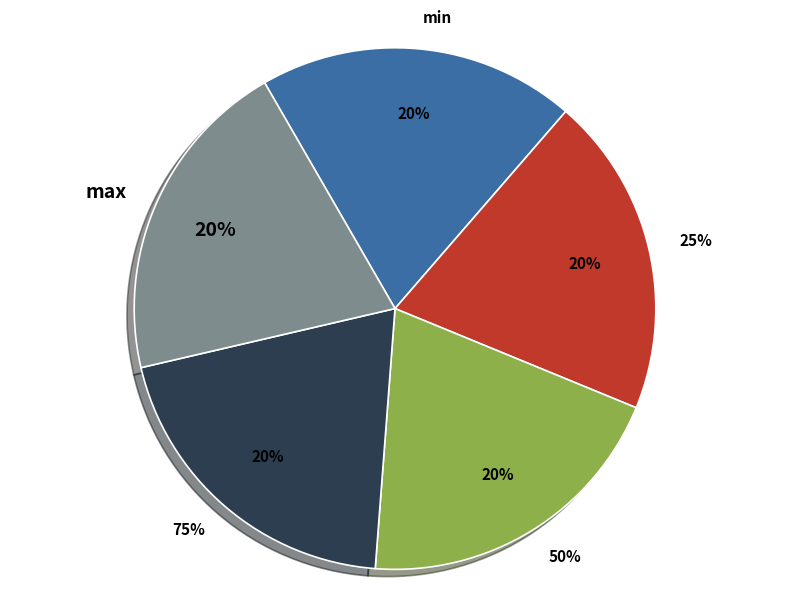

How many segments does this pie chart have?

5